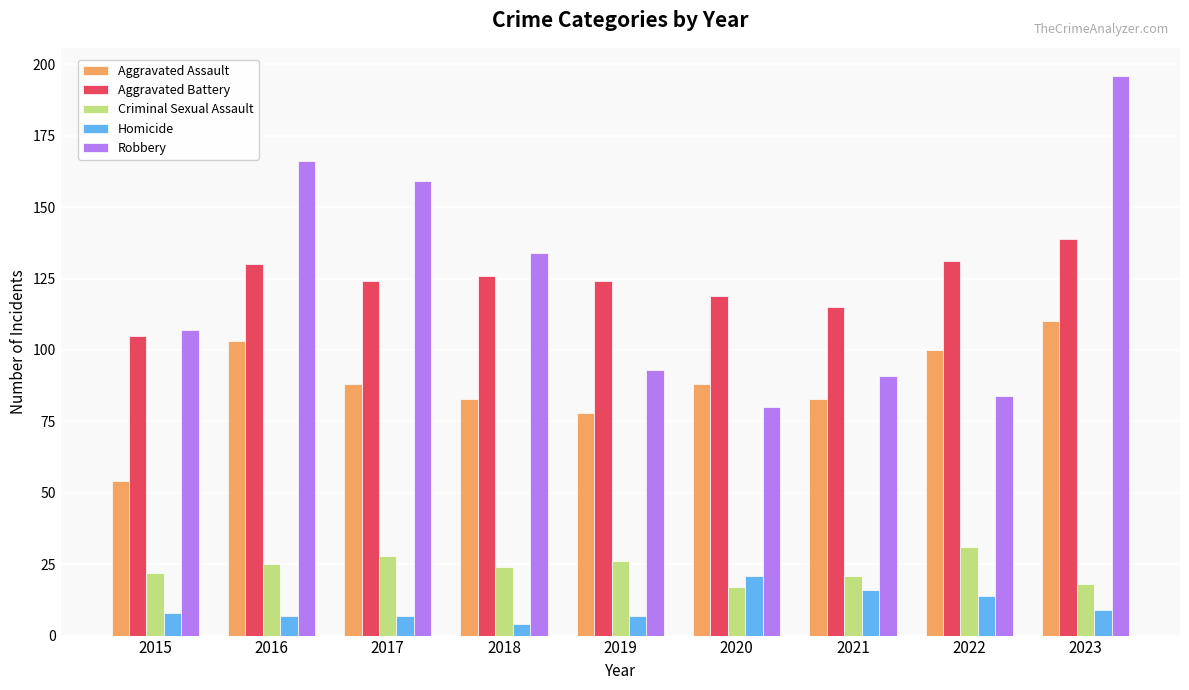

Reading left to right, extract all data points from this chart.

Aggravated Assault: 2015=54	2016=103	2017=88	2018=83	2019=78	2020=88	2021=83	2022=100	2023=110
Aggravated Battery: 2015=105	2016=130	2017=124	2018=126	2019=124	2020=119	2021=115	2022=131	2023=139
Criminal Sexual Assault: 2015=22	2016=25	2017=28	2018=24	2019=26	2020=17	2021=21	2022=31	2023=18
Homicide: 2015=8	2016=7	2017=7	2018=4	2019=7	2020=21	2021=16	2022=14	2023=9
Robbery: 2015=107	2016=166	2017=159	2018=134	2019=93	2020=80	2021=91	2022=84	2023=196